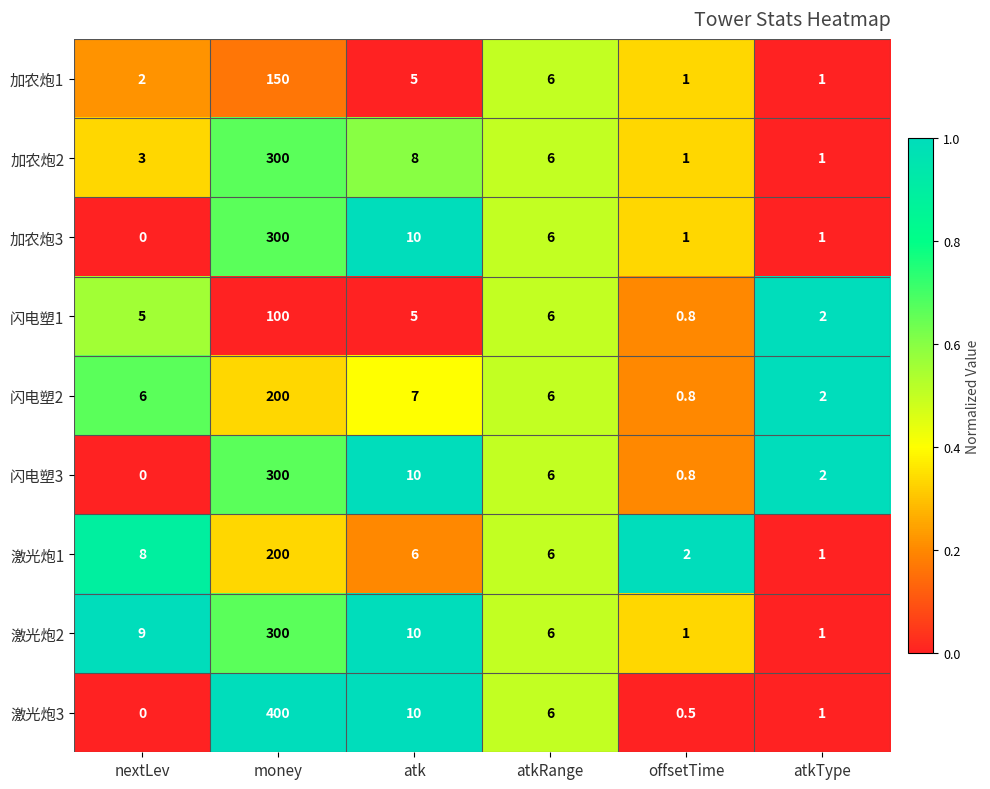

Which series has the largest range (max minus min)?

激光炮3